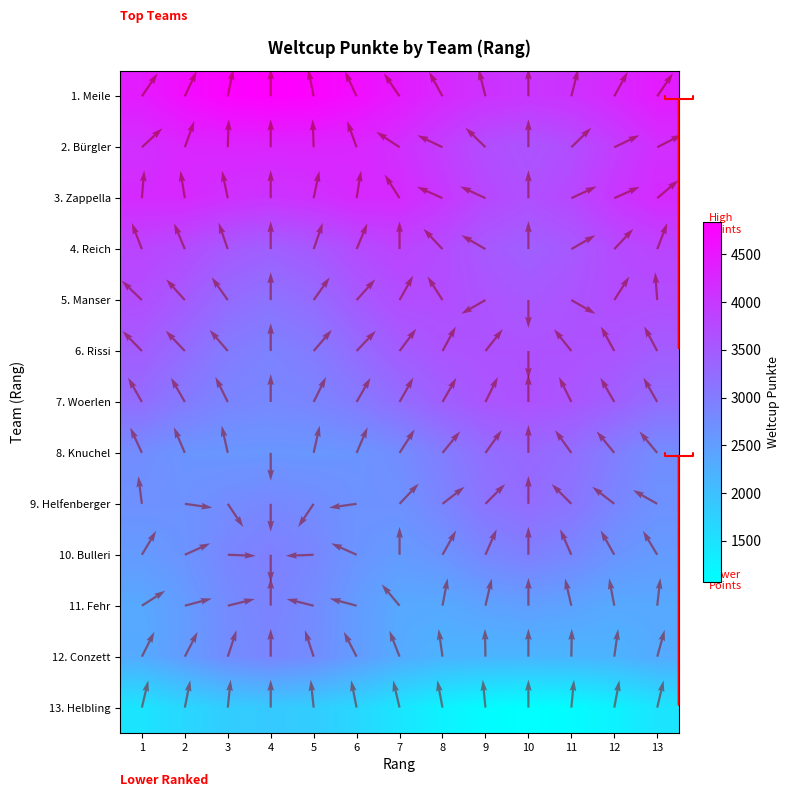

Which category has the lowest value across all series?

10